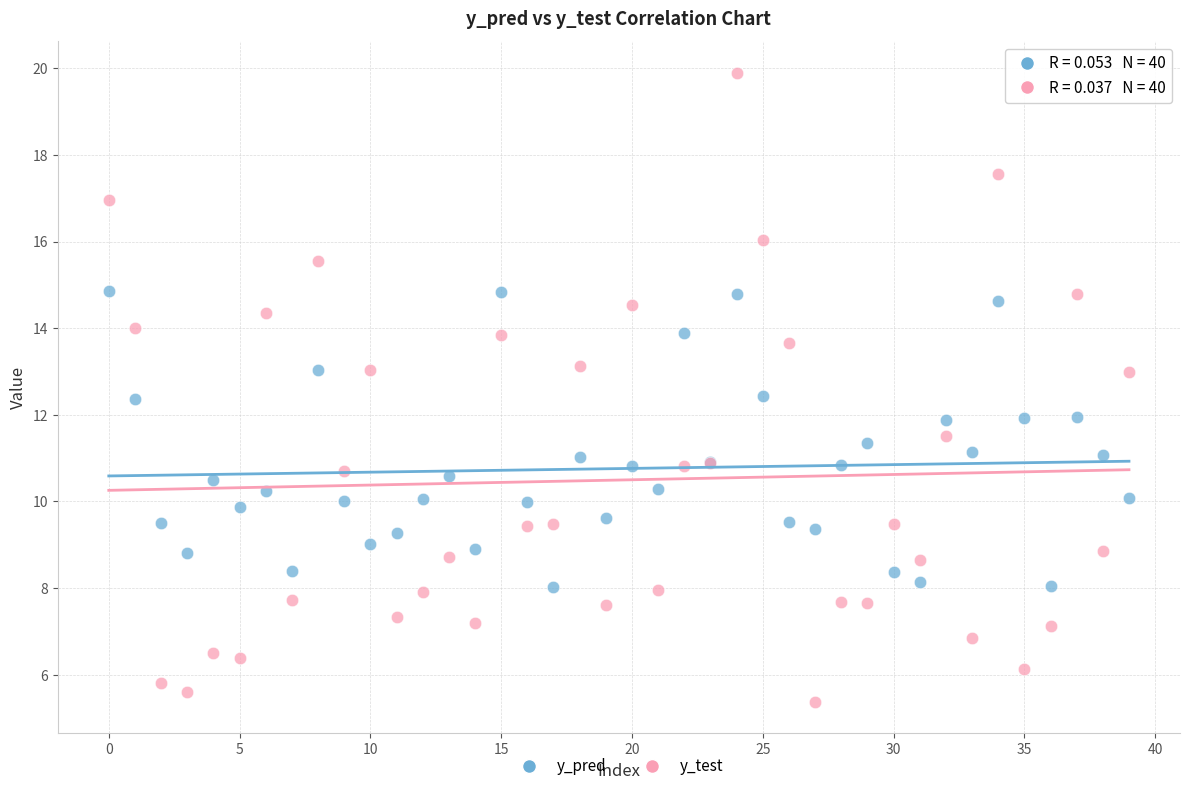

Which series has the widest spread of Y values?

y_test